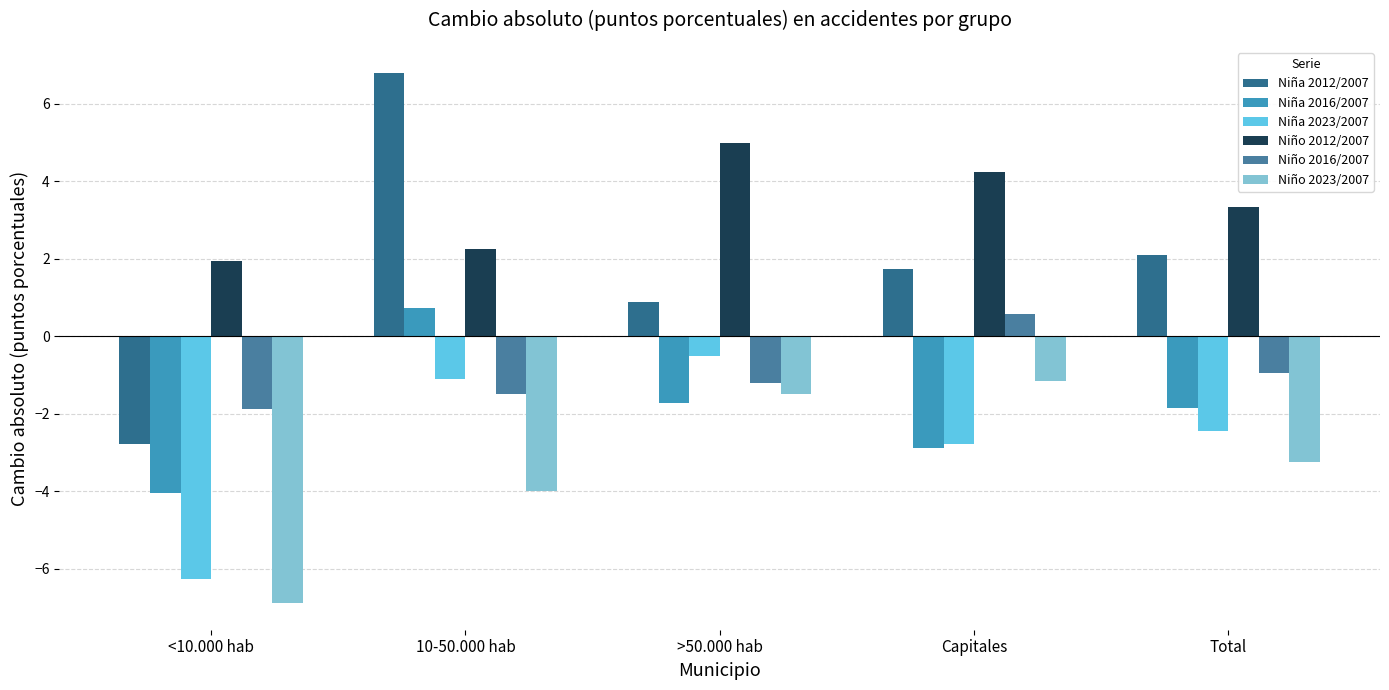

What is the label of the 1st bar from the right?

Total